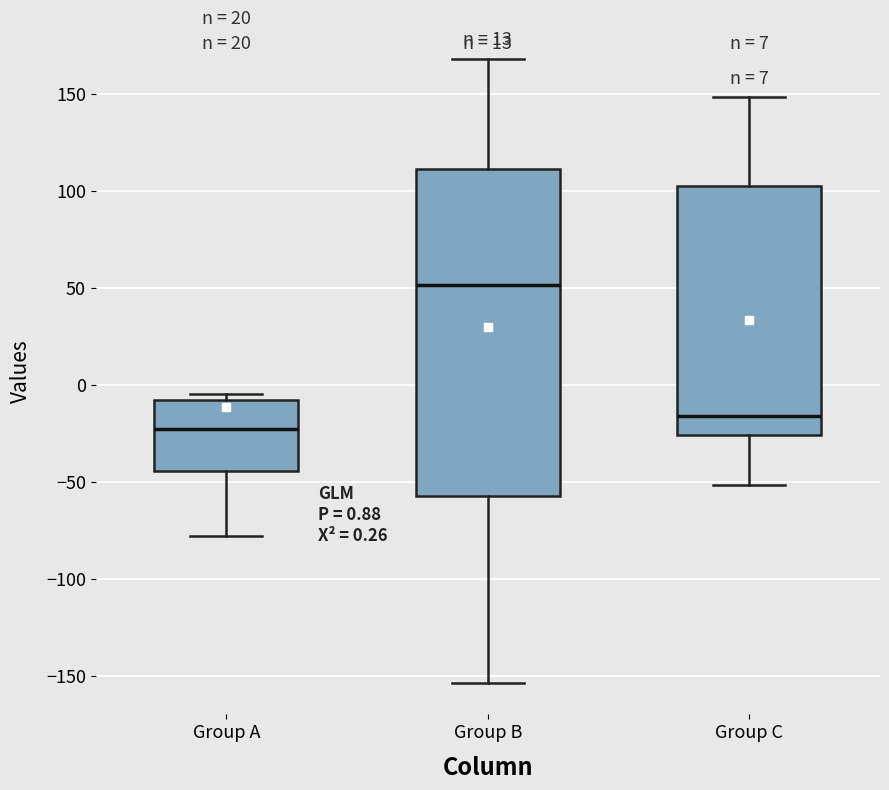

Which box is the tallest, from its lower edge to its upper edge?

Group B